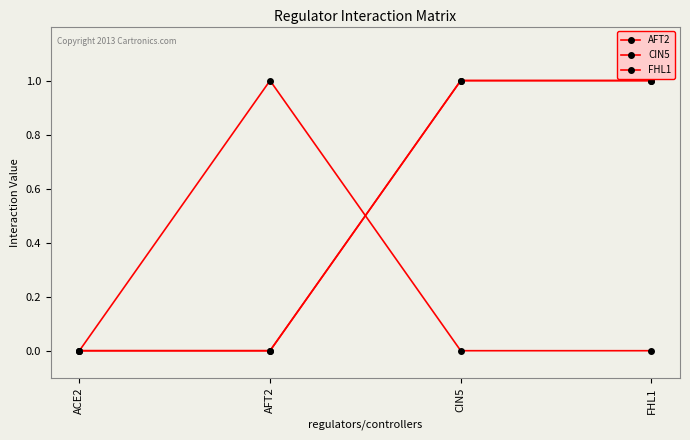

How many lines are shown in the chart?

3